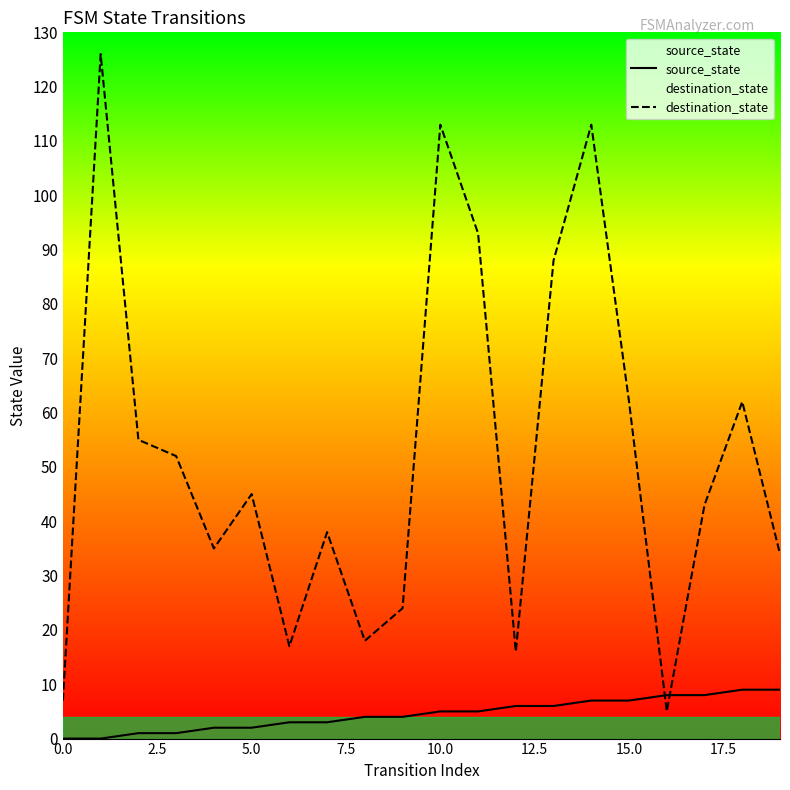

What is the label of the 4th point from the right?

16